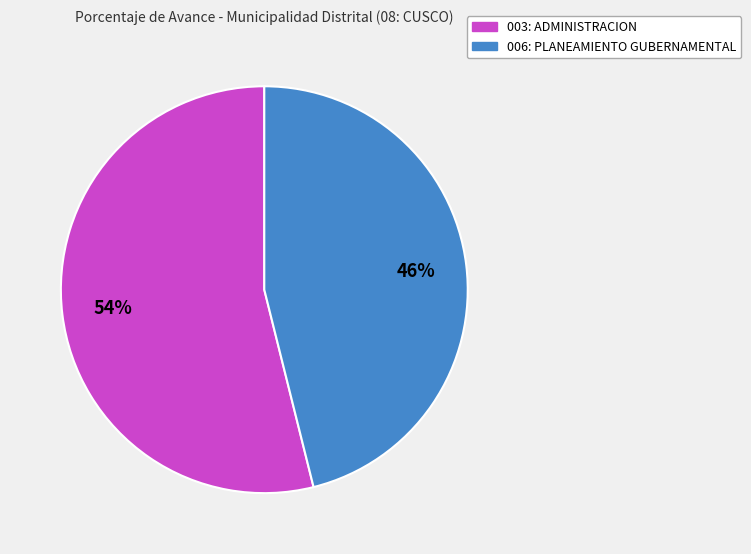

To the nearest percent, what portion does 003: ADMINISTRACION represent?

54%